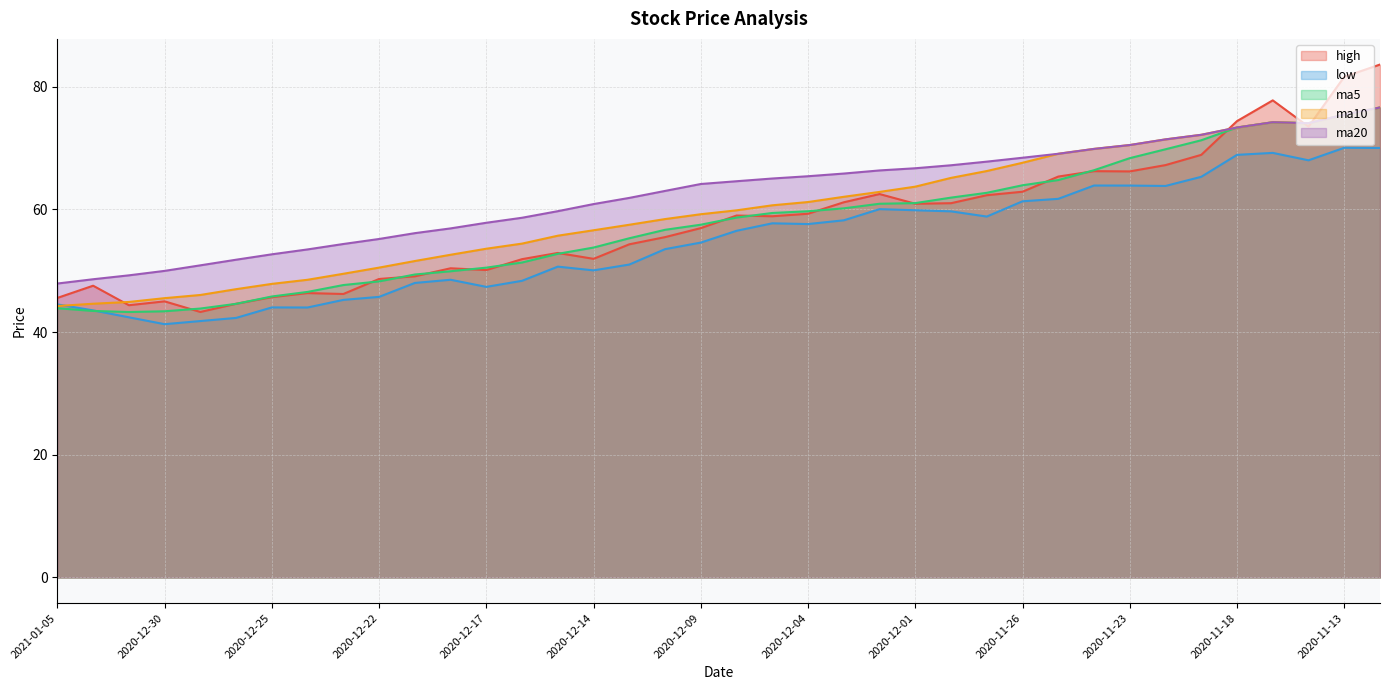

Rank the categories by high value from lowest to highest.

2020-12-29, 2020-12-31, 2020-12-28, 2020-12-30, 2021-01-05, 2020-12-25, 2020-12-23, 2020-12-24, 2021-01-04, 2020-12-22, 2020-12-21, 2020-12-17, 2020-12-18, 2020-12-16, 2020-12-14, 2020-12-15, 2020-12-11, 2020-12-10, 2020-12-09, 2020-12-07, 2020-12-08, 2020-12-04, 2020-12-01, 2020-11-30, 2020-12-03, 2020-11-27, 2020-12-02, 2020-11-26, 2020-11-25, 2020-11-23, 2020-11-24, 2020-11-20, 2020-11-19, 2020-11-16, 2020-11-18, 2020-11-17, 2020-11-13, 2020-11-12